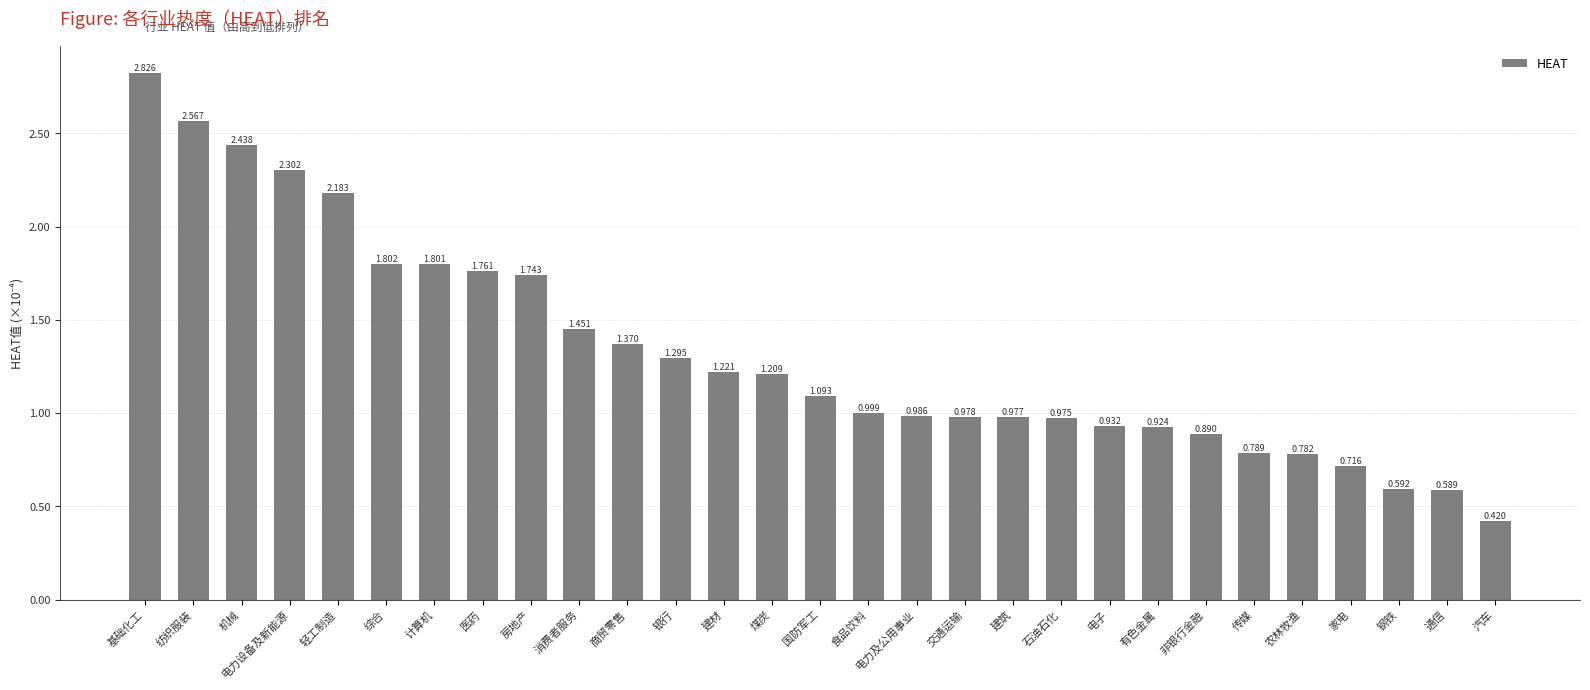

List the labels in order of value, largest first.

基础化工, 纺织服装, 机械, 电力设备及新能源, 轻工制造, 综合, 计算机, 医药, 房地产, 消费者服务, 商贸零售, 银行, 建材, 煤炭, 国防军工, 食品饮料, 电力及公用事业, 交通运输, 建筑, 石油石化, 电子, 有色金属, 非银行金融, 传媒, 农林牧渔, 家电, 钢铁, 通信, 汽车